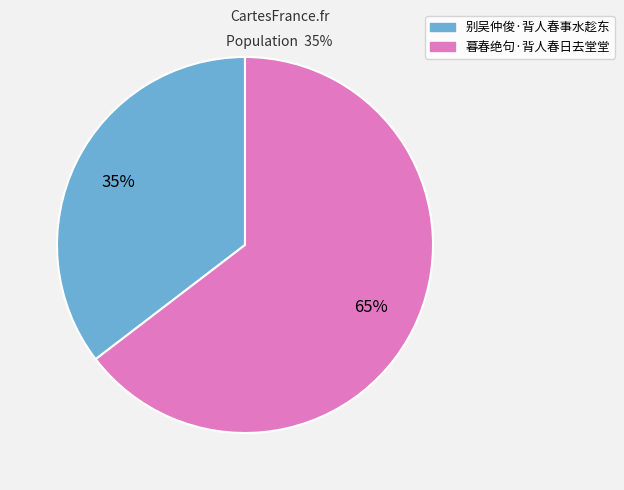

Is it true that 暮春绝句·背人春日去堂堂 is 65% of the pie?

True